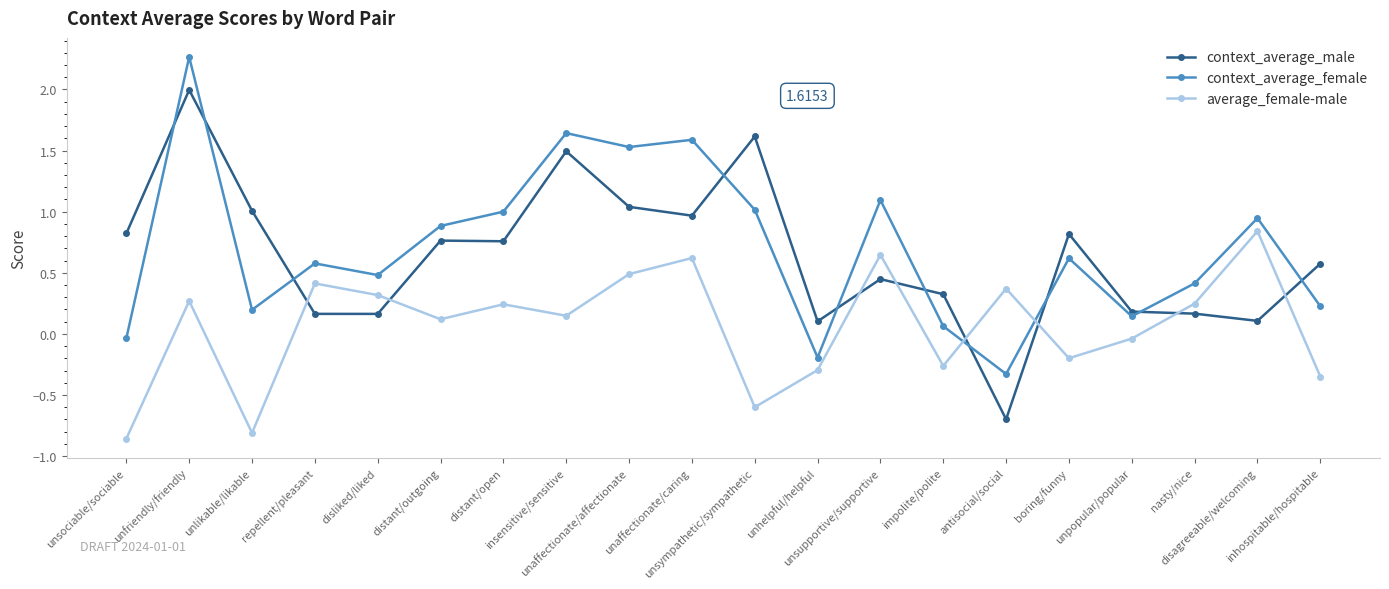

True or false: context_average_male has more than 0 points higher than both neighbors.

True